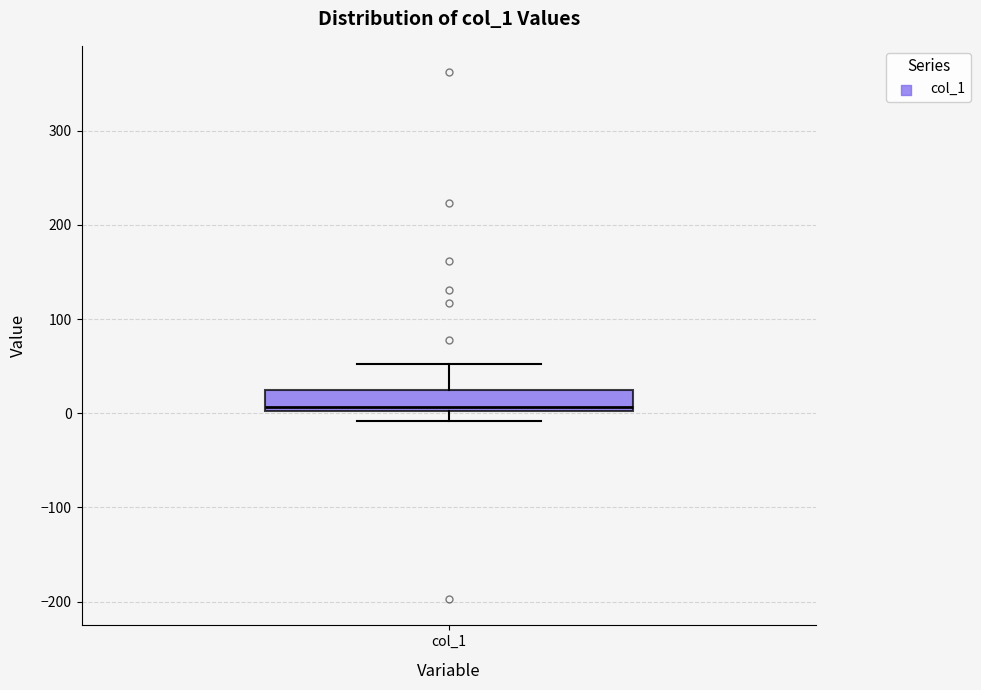

Read this box plot against the y-axis: the position of the median line, the range covered by the box, and the ends of both whiskers. The values are not printed on the chart, so give them approximately, as read against the axis.

median 10, box 0 to 20, whiskers -10 to 50